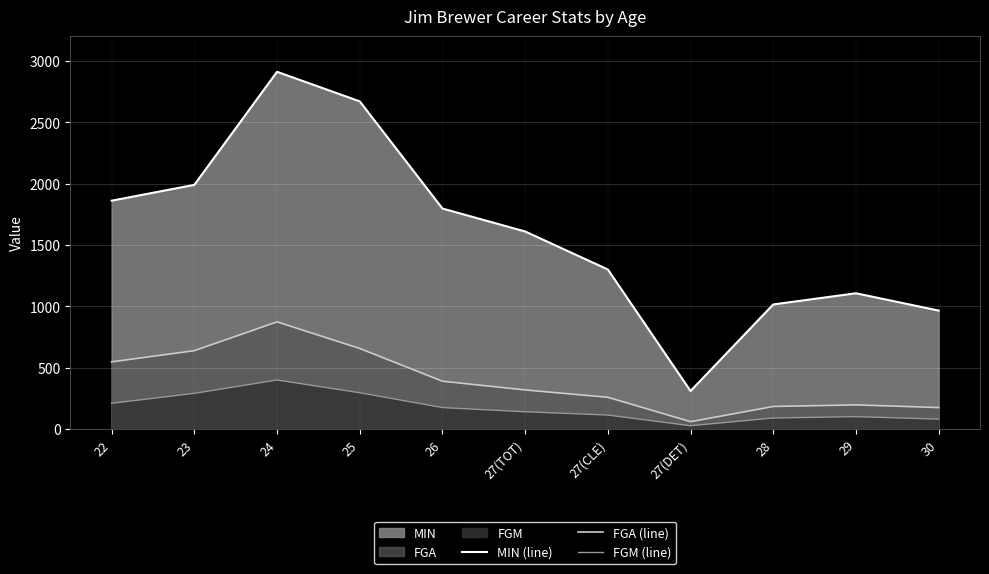

At 29, list the series in order from smallest to largest.

FGM (line), FGA (line), MIN (line)